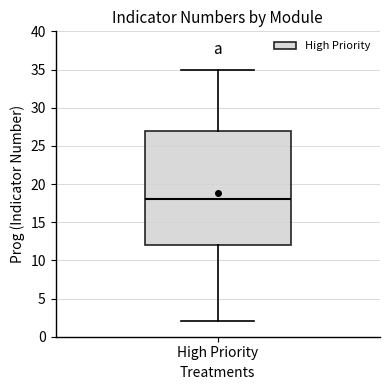

Read this box plot against the y-axis: the position of the median line, the range covered by the box, and the ends of both whiskers. The values are not printed on the chart, so give them approximately, as read against the axis.

median 18, box 12 to 27, whiskers 2 to 35